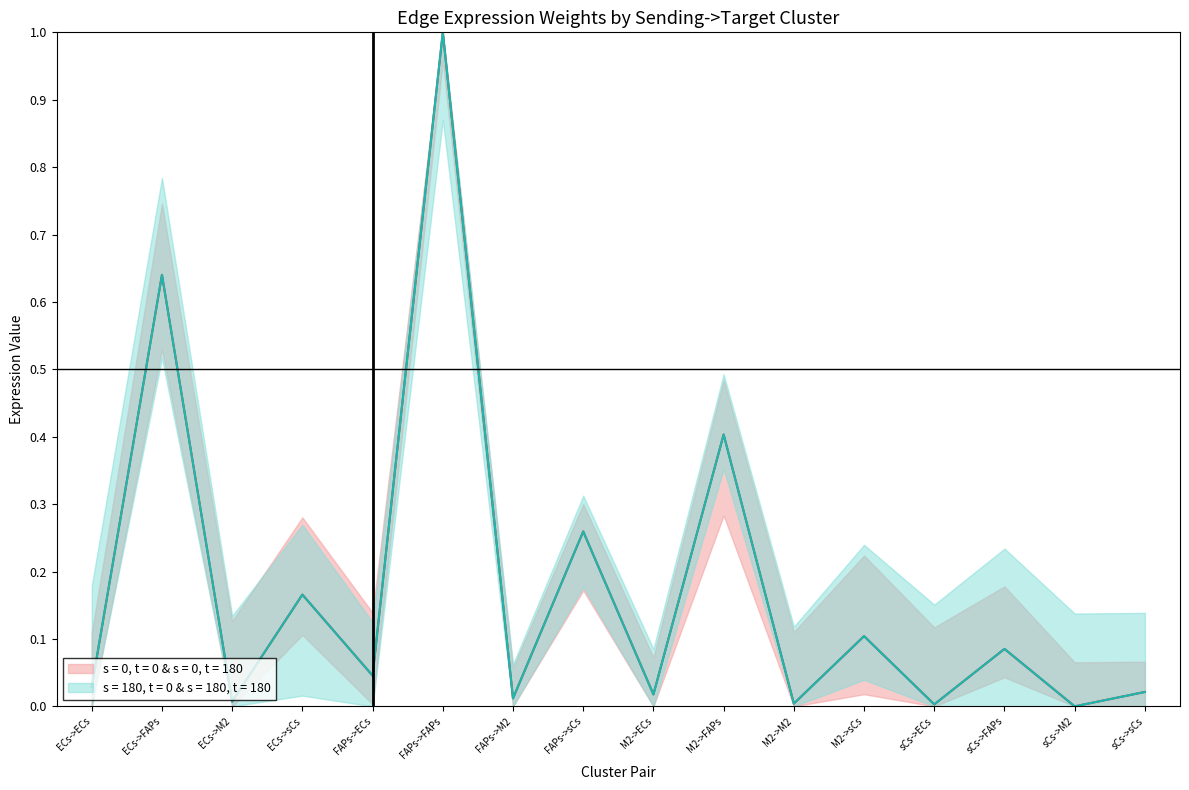

At sCs->M2, list the series in order from largest to smallest.

Edge average expression weight, Edge total expression weight